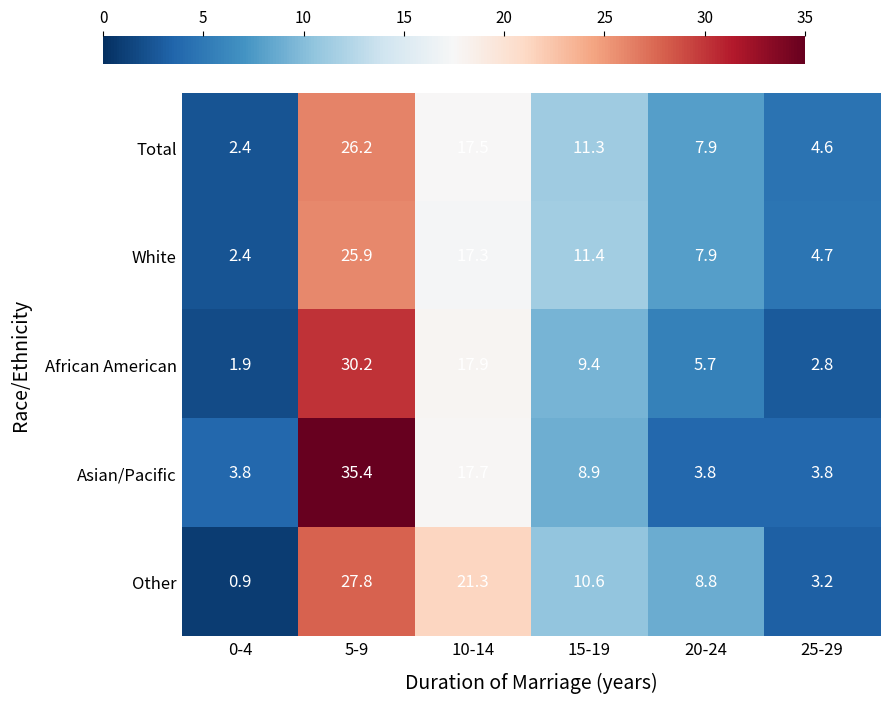

What is the average value of the Other series?

12.1